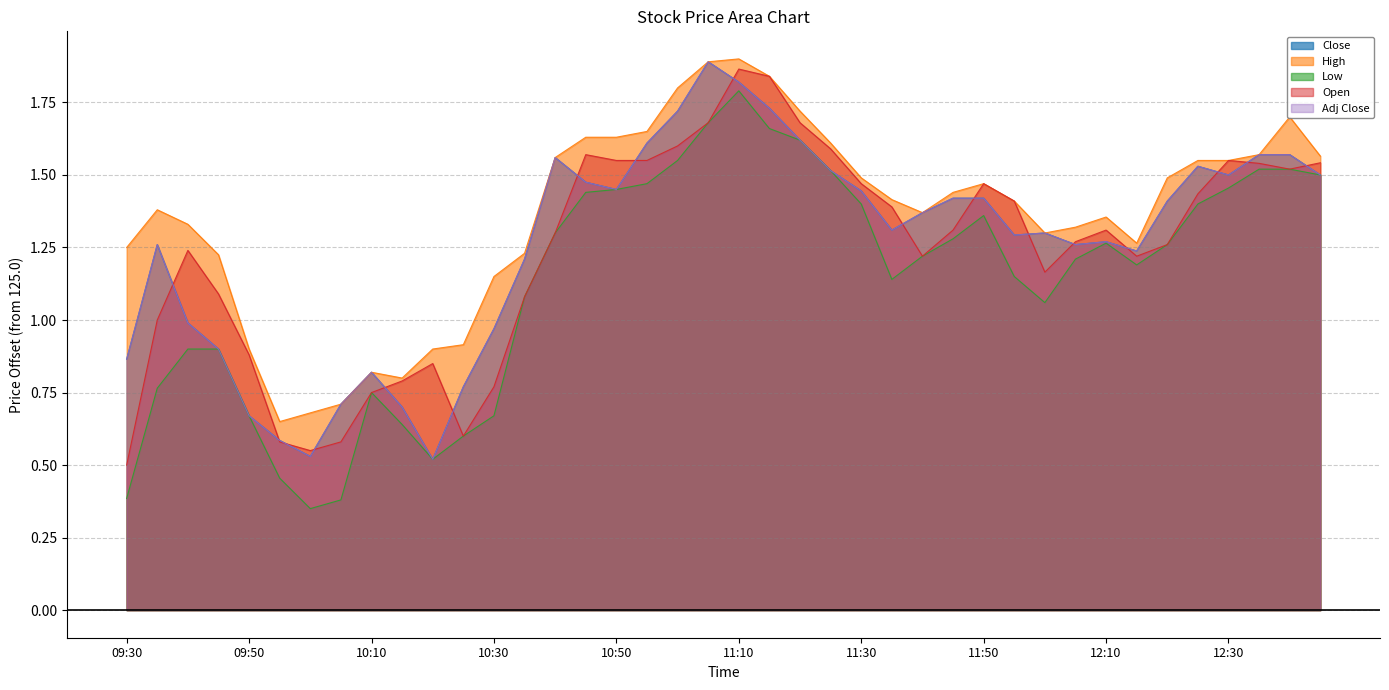

The value of High at 2024-04-08 11:20 is 0.6. True or false?

False